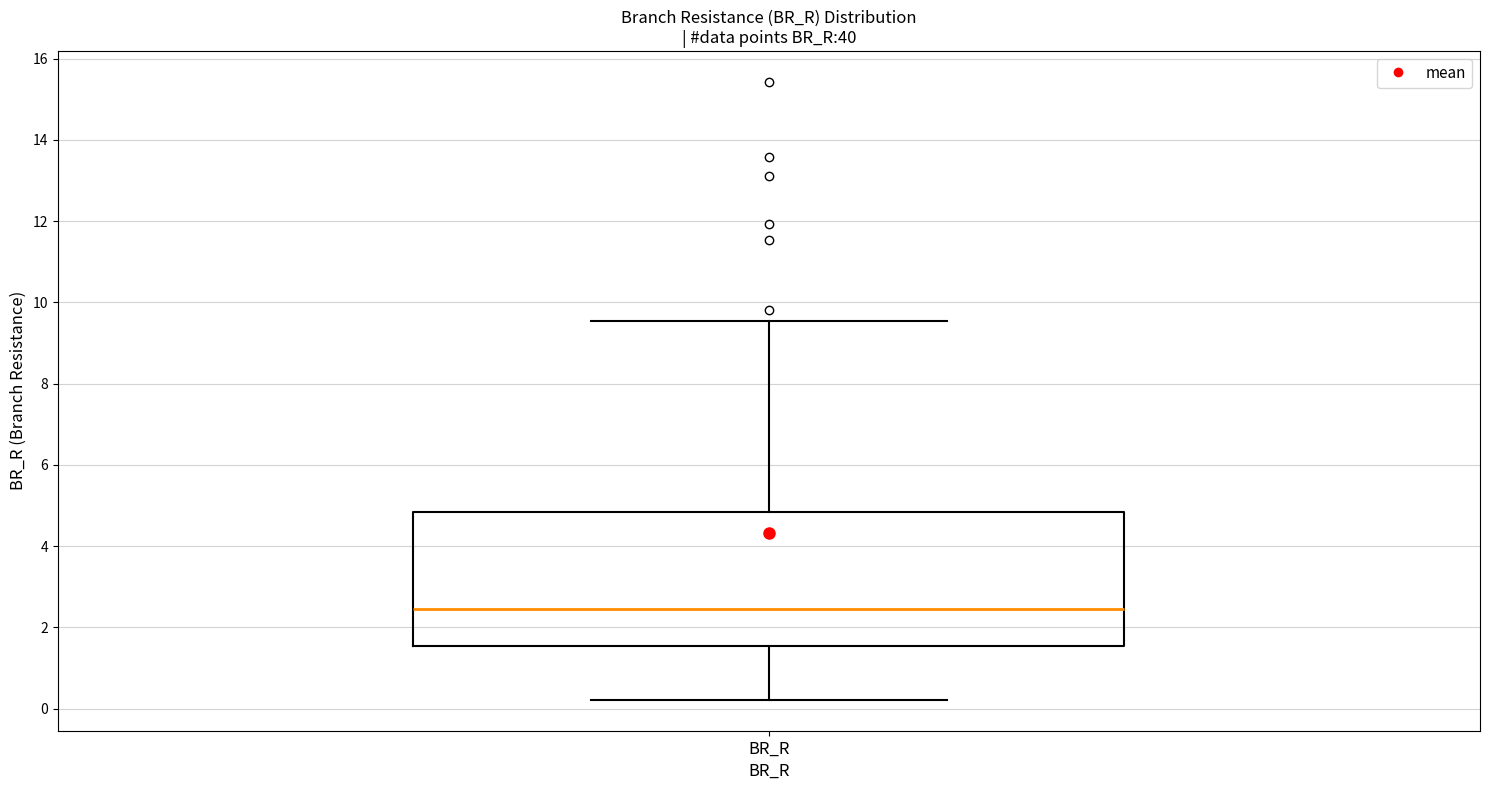

Transcribe this box plot: give where the median line is, the range the box spans, and where the two whiskers end, as read against the y-axis. The values are not printed on the chart, so give them approximately, as read against the axis.

median 2.4, box 1.6 to 4.8, whiskers 0.2 to 9.6